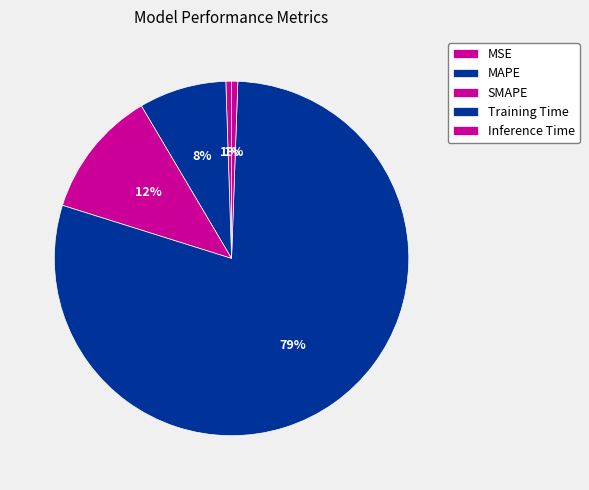

Is it true that SMAPE is 12% of the pie?

True